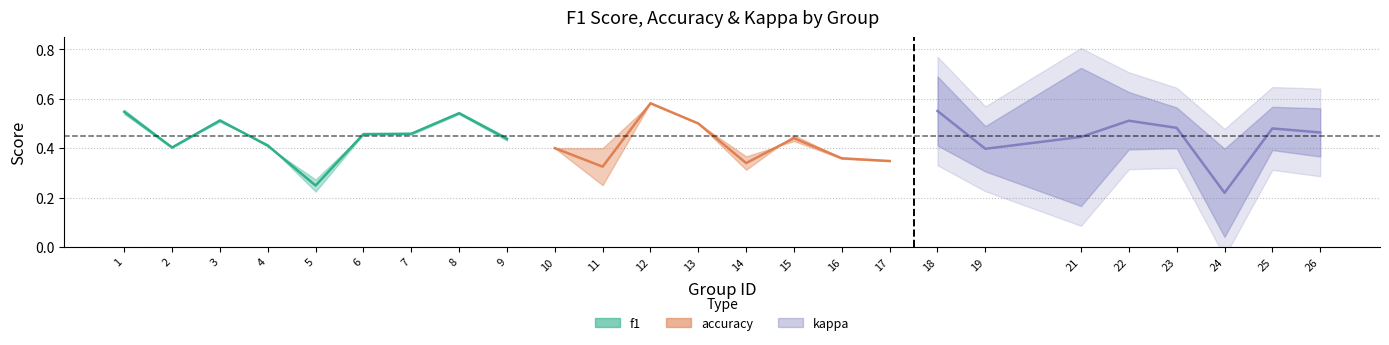

Is it true that accuracy equals 0.5 at 13?

True